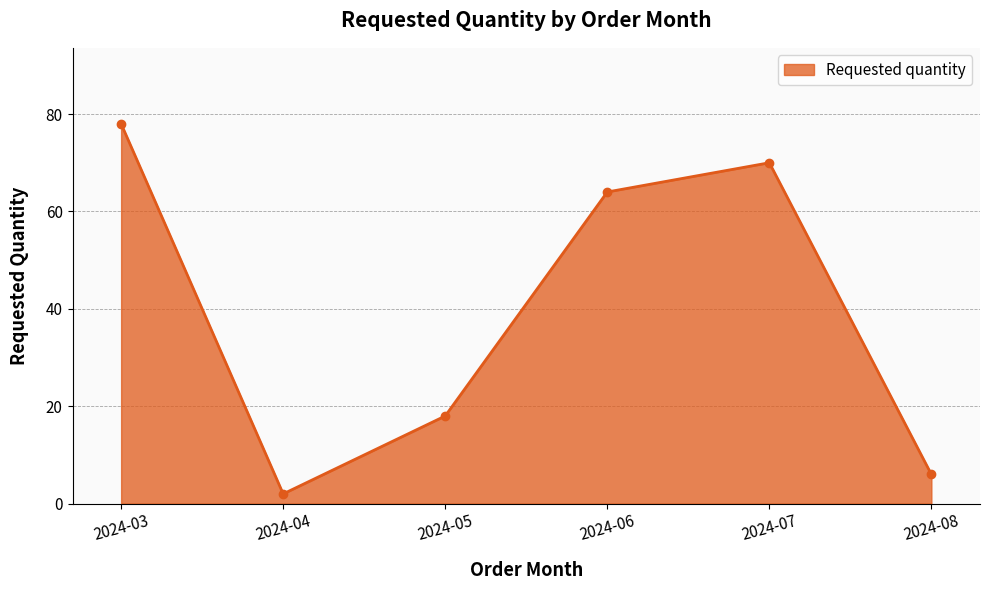

Which has a higher value, 2024-03 or 2024-07?

2024-03